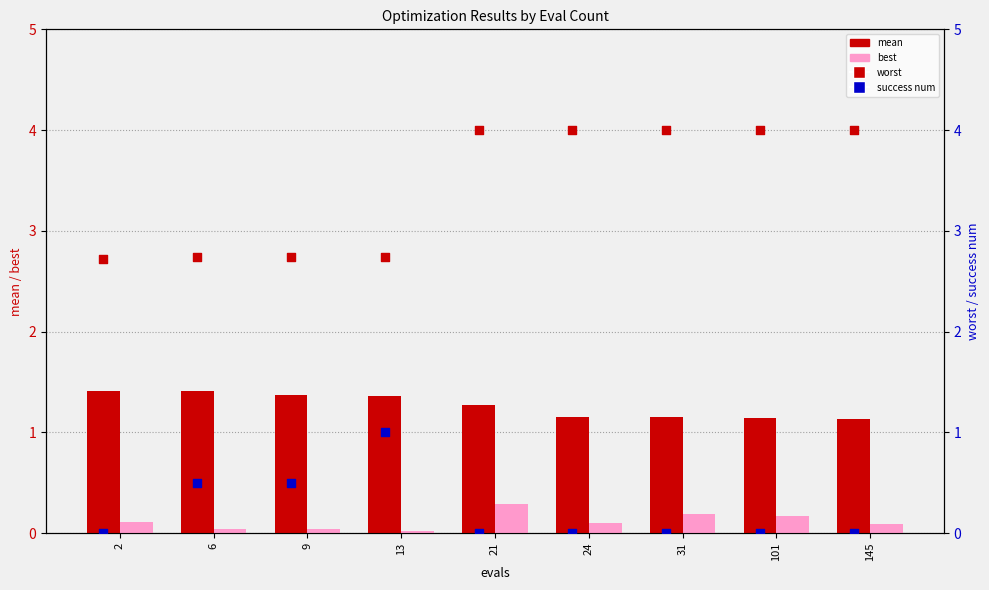

At how many categories does at least one series exceed 1?

9